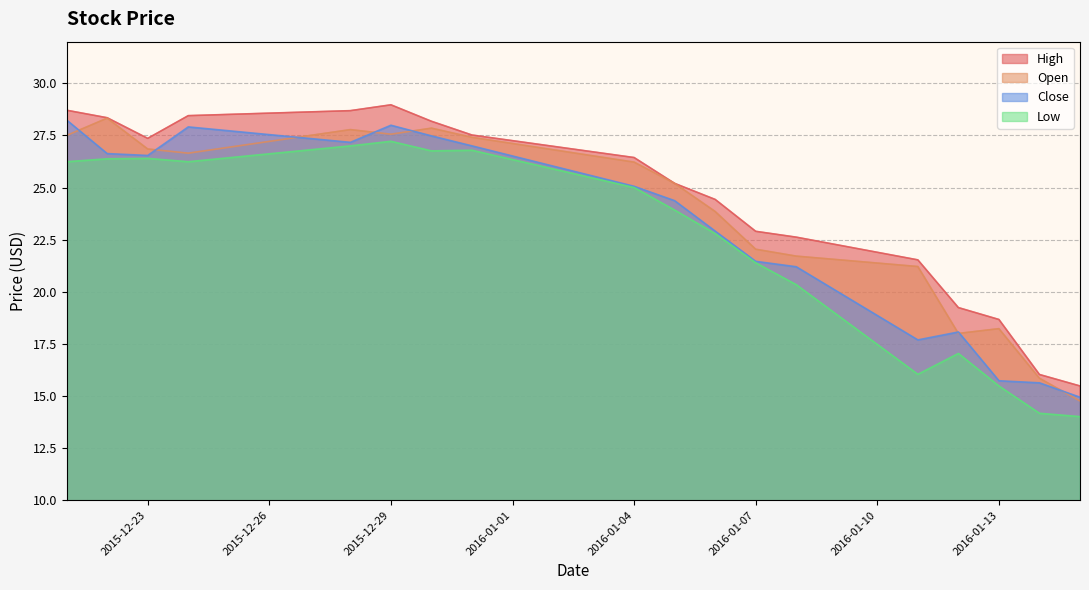

Reading left to right, list all the values displayed in this chart.

High: 28.7	28.4	27.4	28.5	28.7	29.0	28.2	27.5	26.4	25.2	24.4	22.9	22.6	21.5	19.2	18.7	16.0	15.5
Open: 27.5	28.3	26.9	26.6	27.8	27.6	27.9	27.4	26.2	25.2	23.9	22.0	21.7	21.2	18.0	18.2	15.8	14.8
Close: 28.2	26.6	26.5	27.9	27.2	28.0	27.5	27.0	25.1	24.4	22.9	21.5	21.2	17.7	18.1	15.7	15.6	14.9
Low: 26.2	26.4	26.4	26.2	27.0	27.2	26.8	26.8	25.0	23.9	22.8	21.4	20.3	16.0	17.0	15.5	14.2	14.0